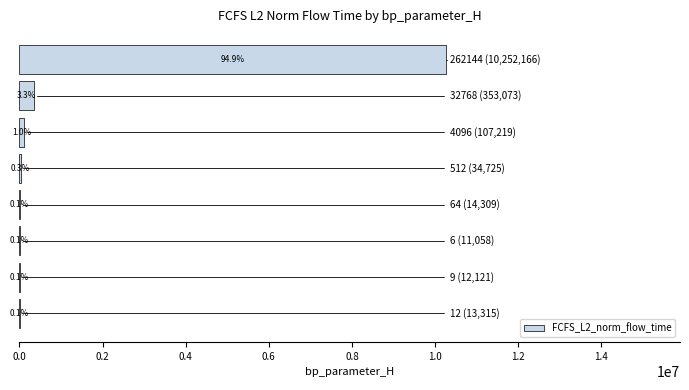

Are the bars horizontal?

Yes